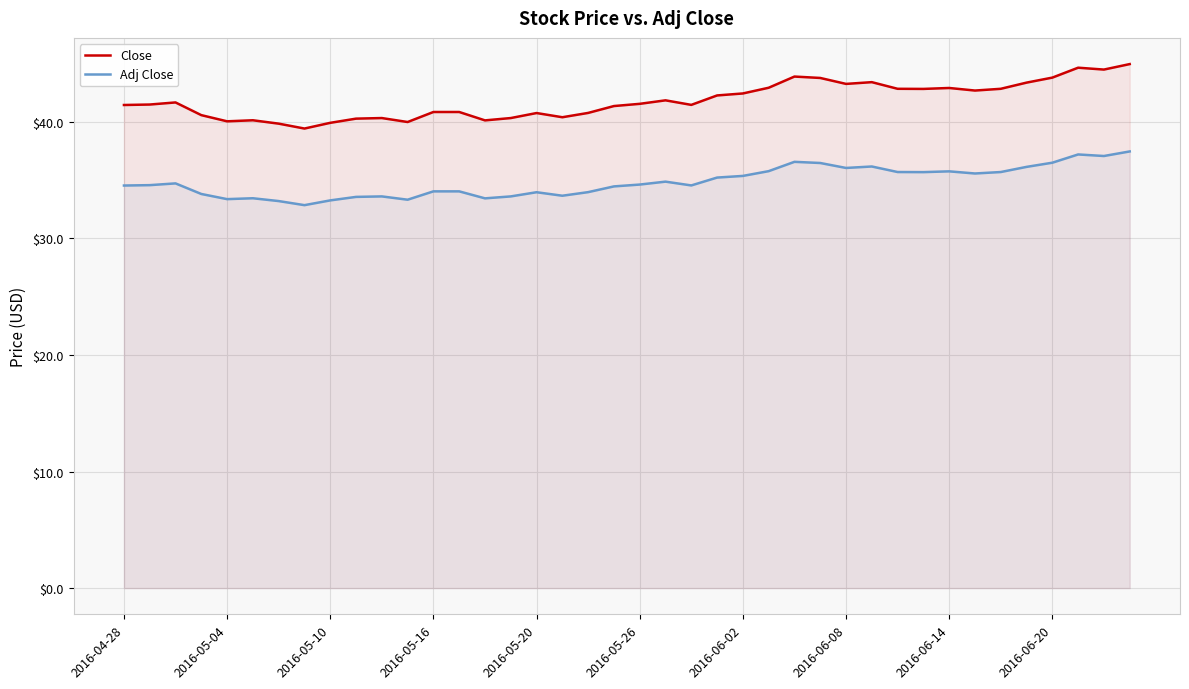

List the series in order of their peak value, highest first.

Close, Adj Close